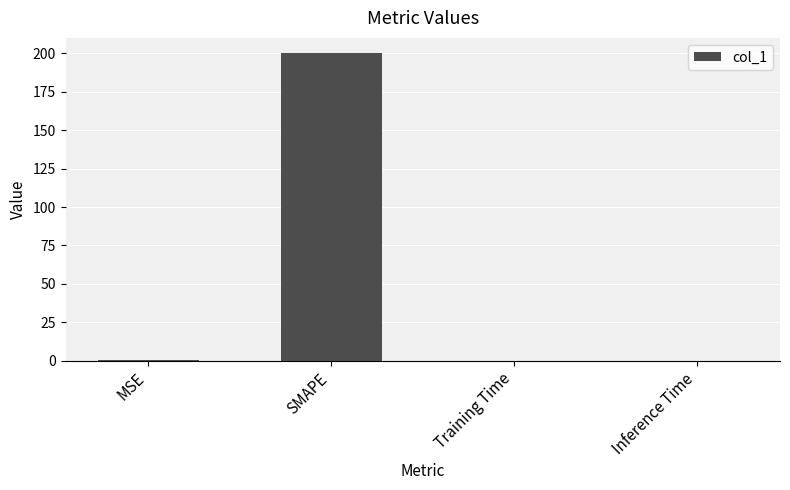

What is the maximum value shown in the chart?

200.0